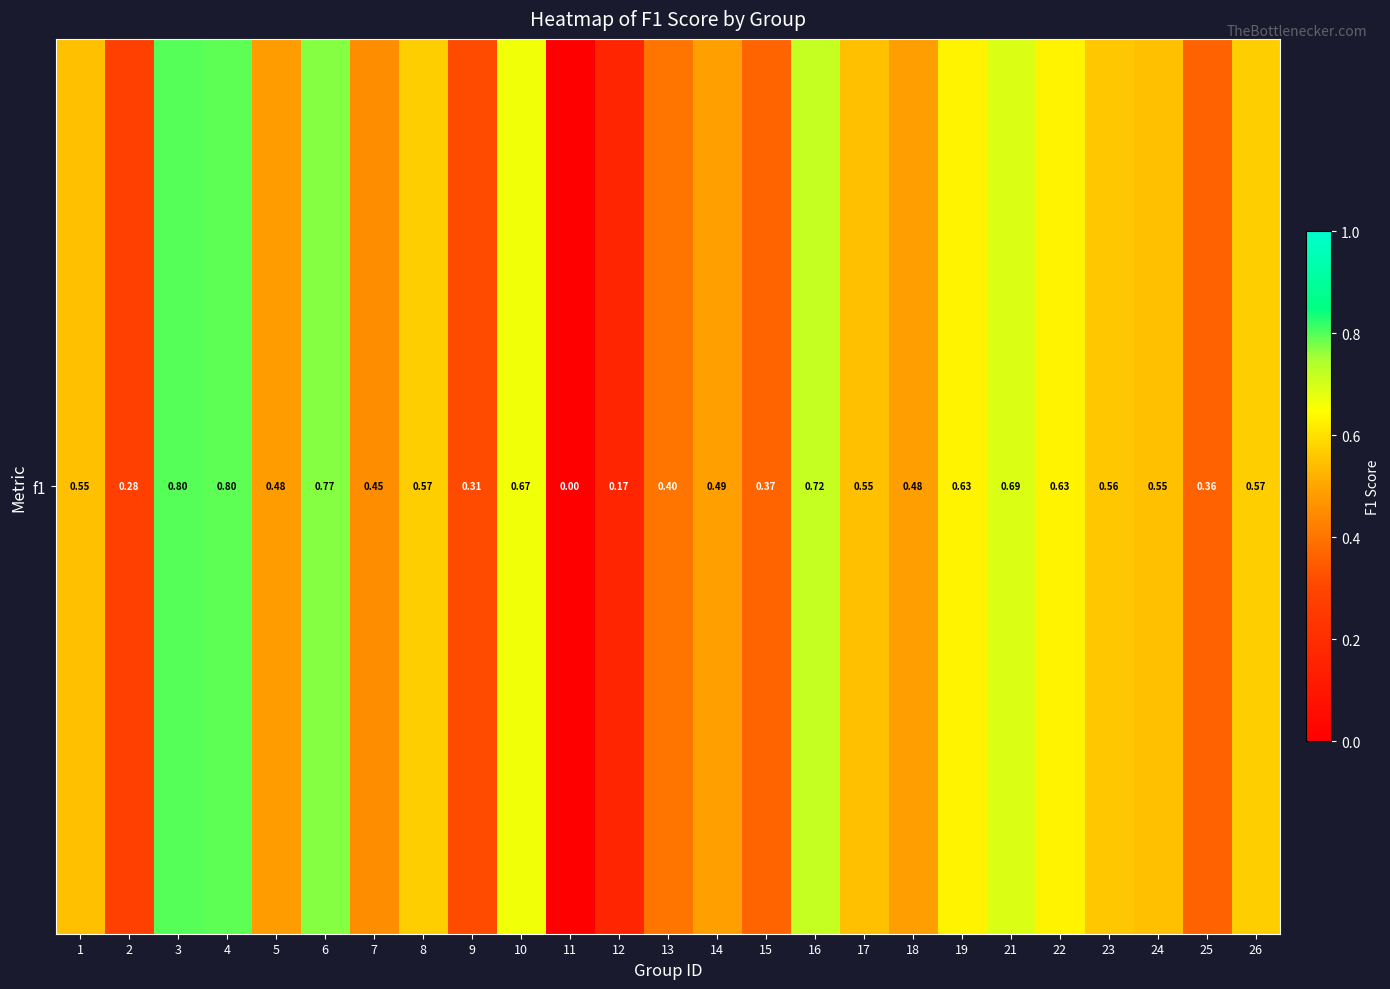

What is the greatest value displayed?

0.8